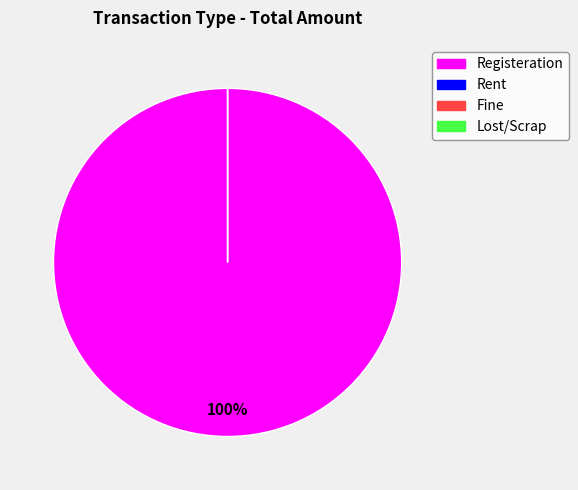

What is the change in value from Registeration to Fine?

-18000